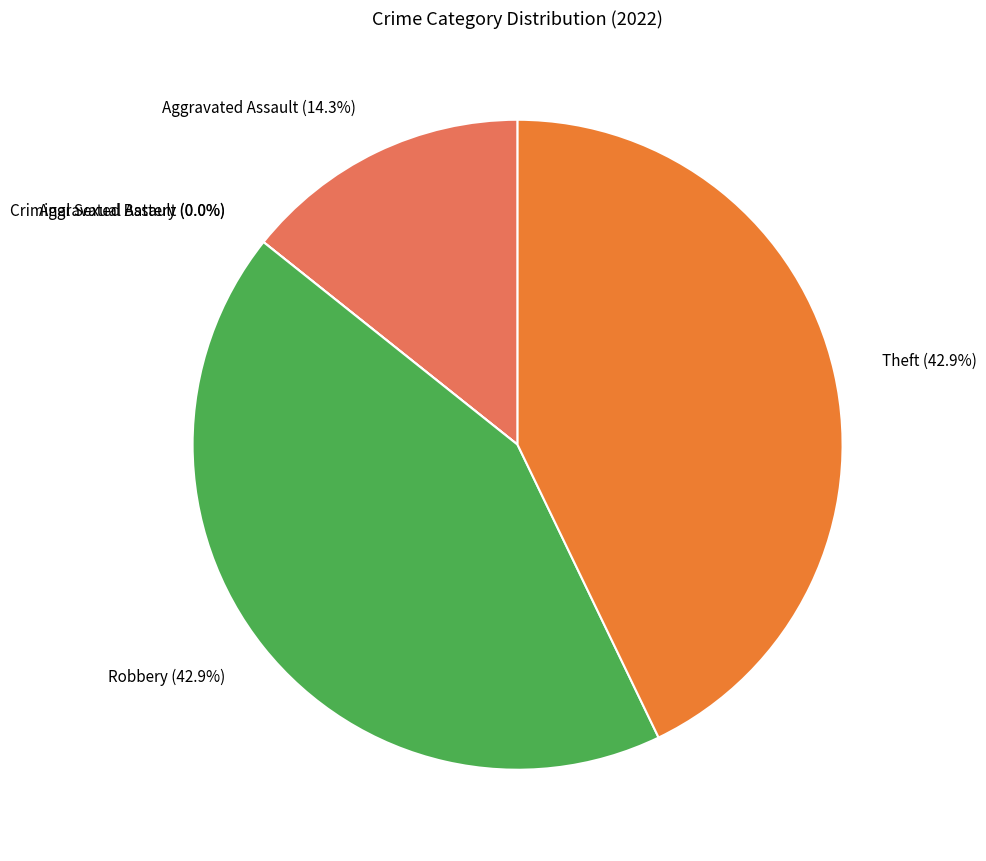

Which has a higher value, Criminal Sexual Assault or Aggravated Battery?

Criminal Sexual Assault